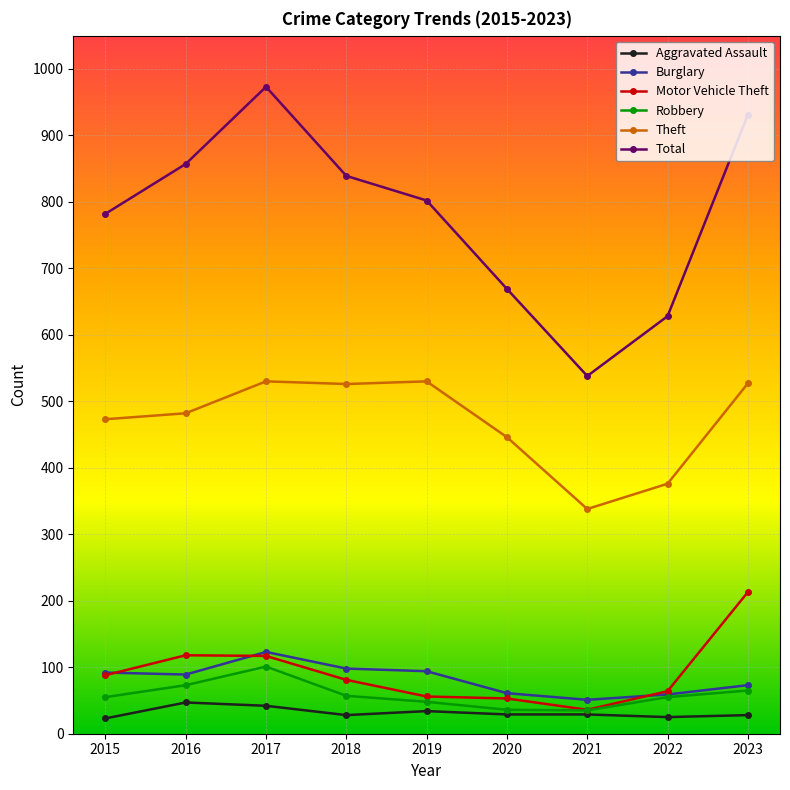

What is the total value across all series at 2016?

1666